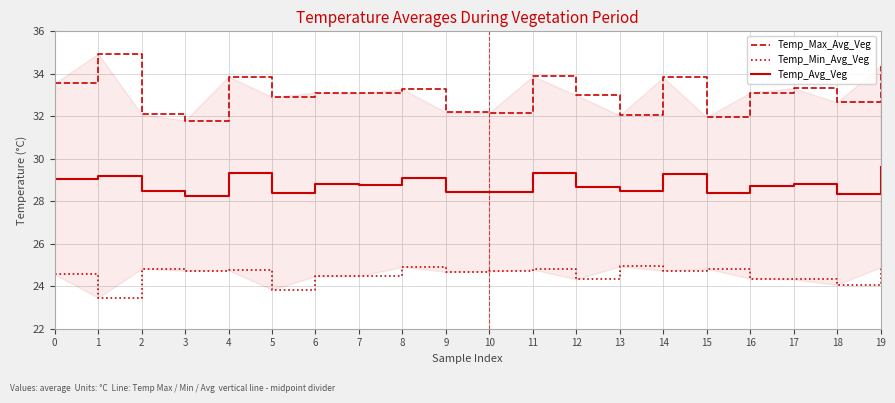

List the series in order of their peak value, lowest first.

Temp_Min_Avg_Veg, Temp_Avg_Veg, Temp_Max_Avg_Veg